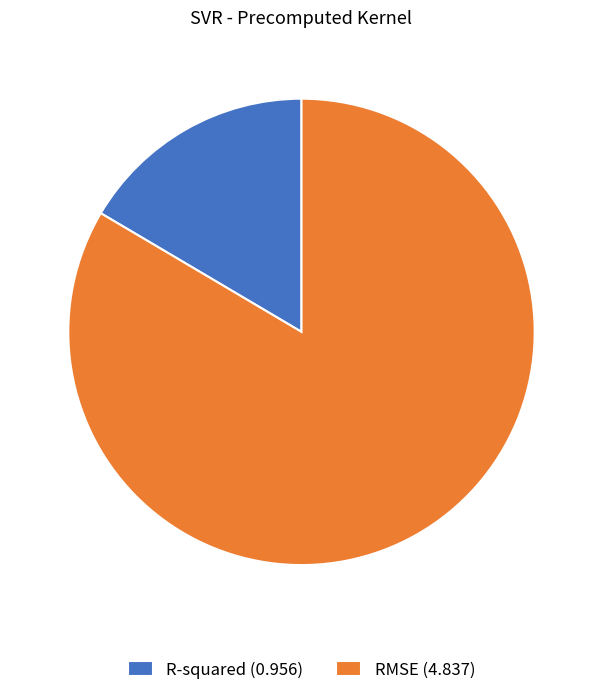

Rank the categories by value from lowest to highest.

R-squared, RMSE